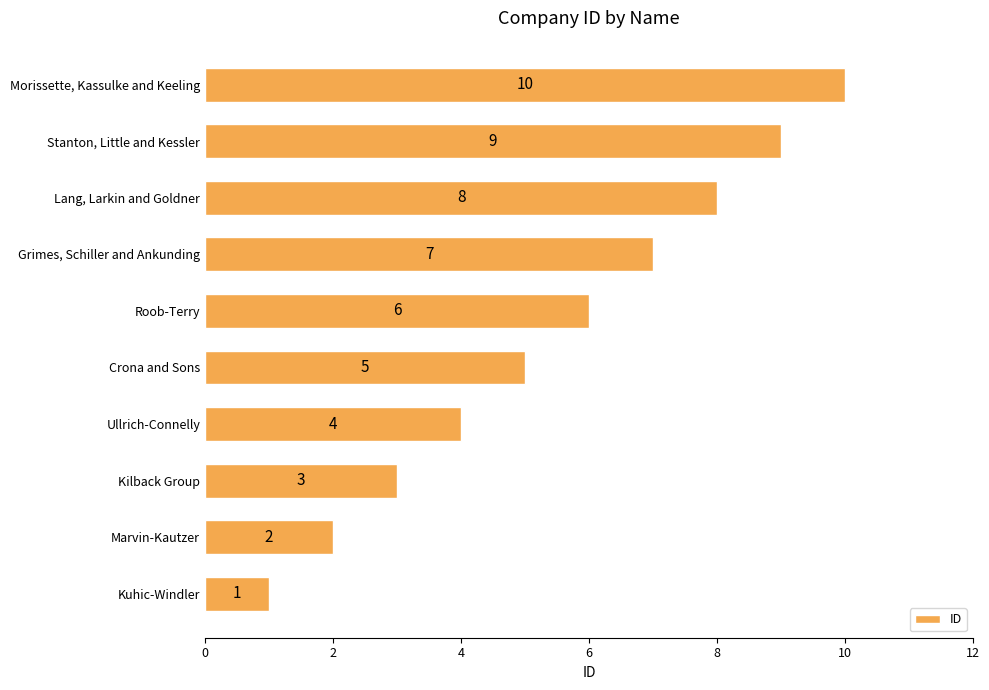

What is the ratio of the value at Ullrich-Connelly to the value at Crona and Sons?

0.8